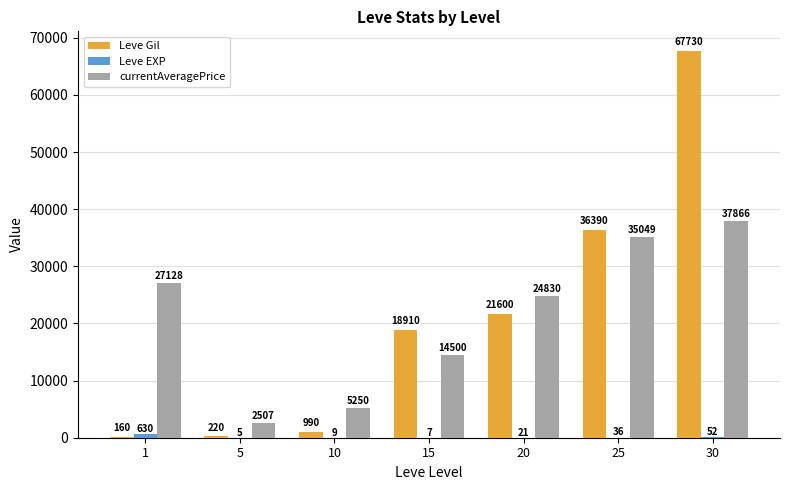

How many groups of bars are there?

7